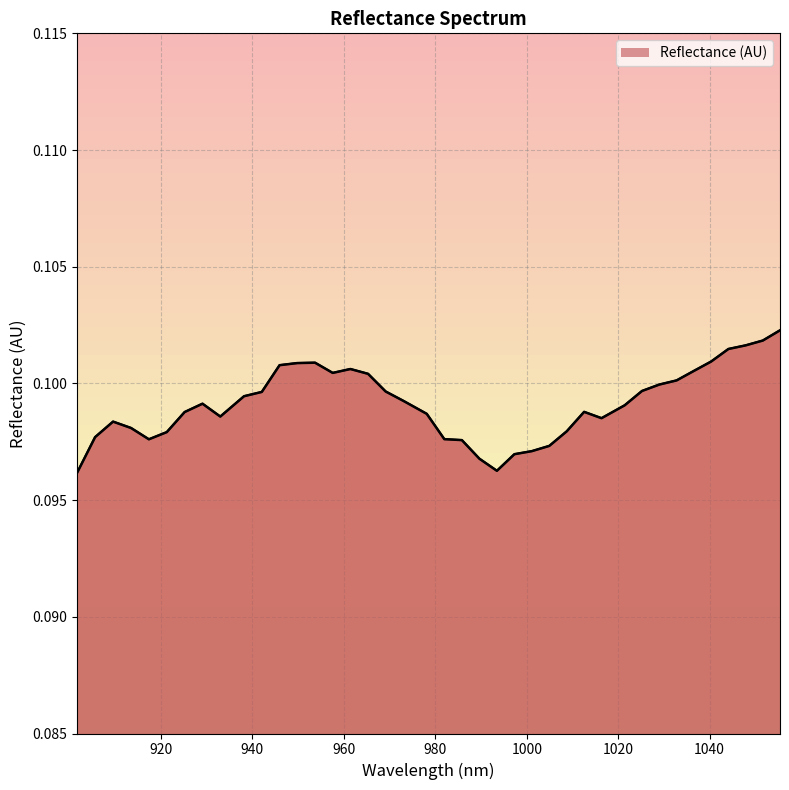

How many interior local valleys (lower than both neighbors) does the data have?

5